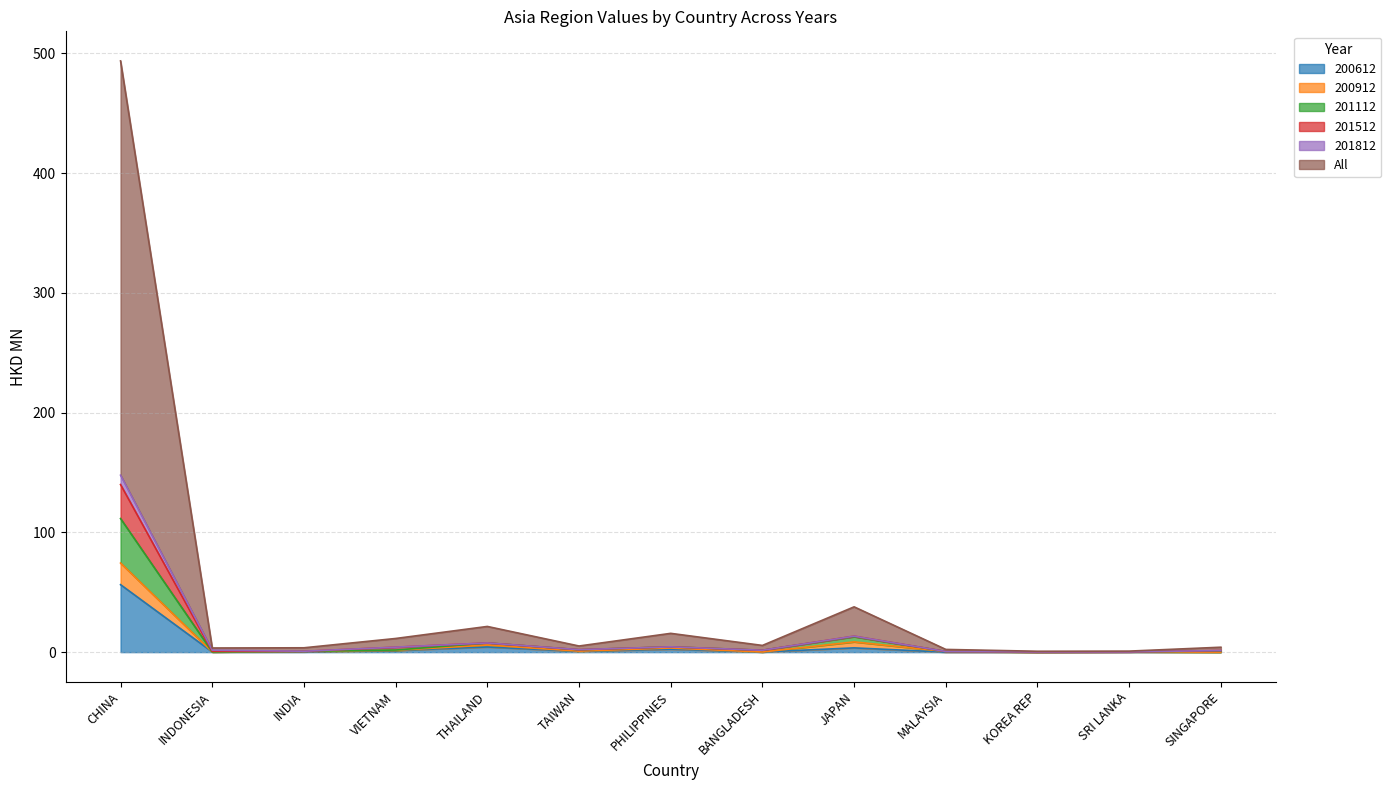

Which category has the highest value in the 200612 series?

CHINA